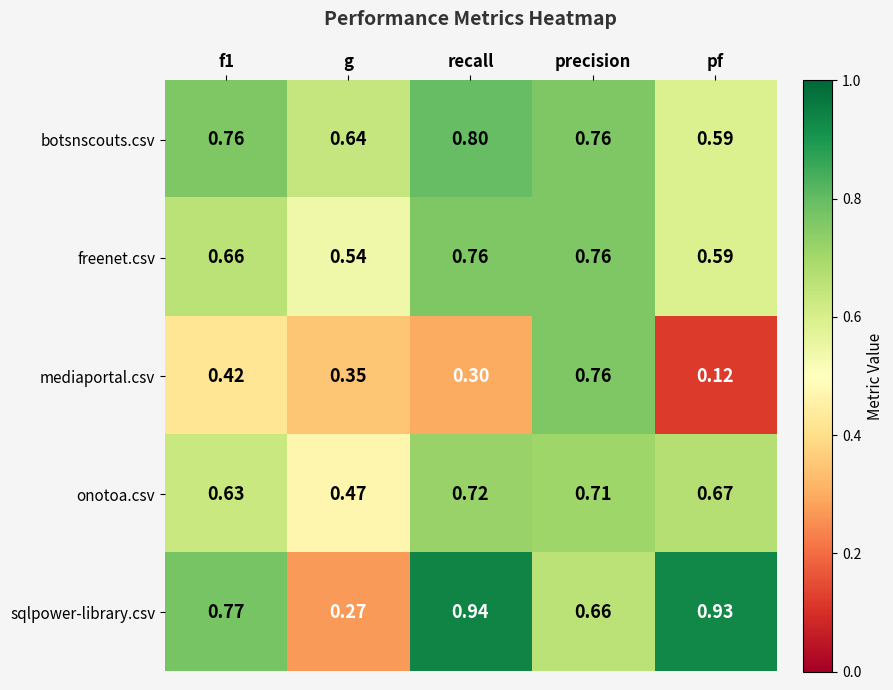

Is the value of mediaportal.csv at g greater than the value of sqlpower-library.csv at pf?

No